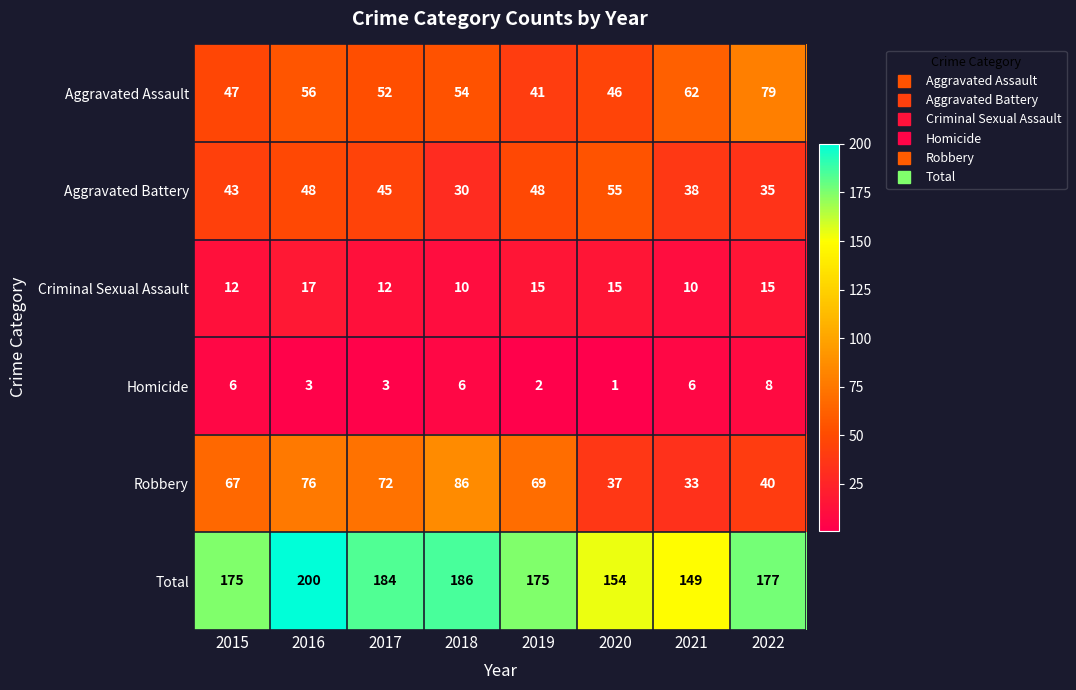

What is the spread (max minus min) of values at 2022?

169